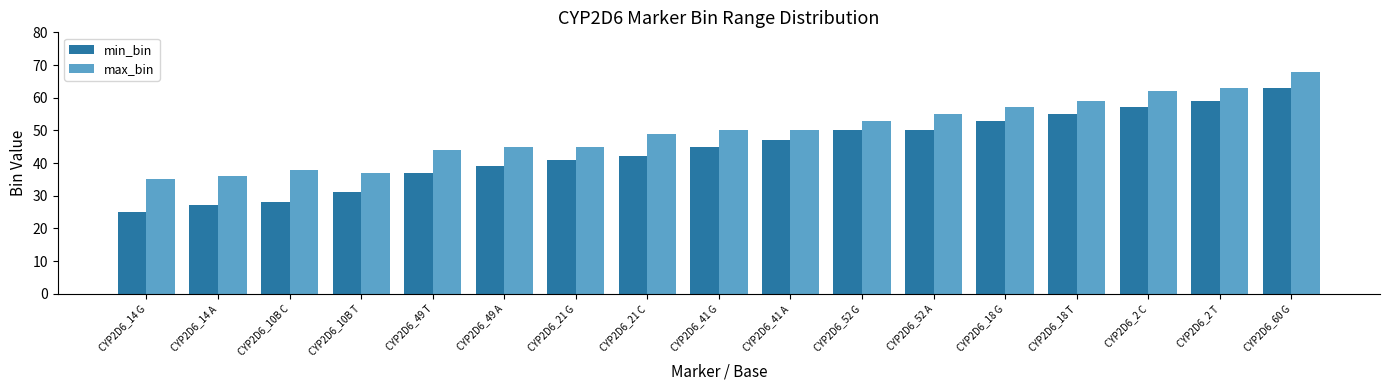

Between CYP2D6_52 G and CYP2D6_60 G, which series saw the biggest shift?

max_bin